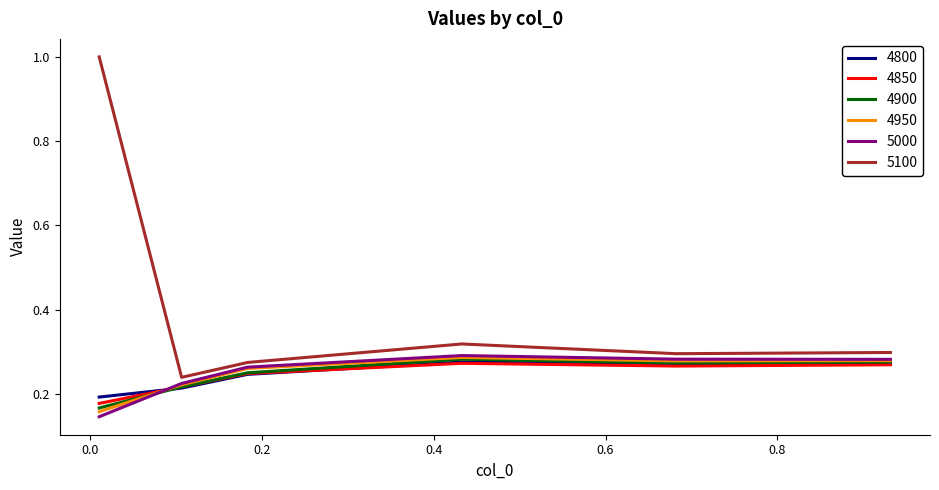

Which series has the widest spread of values?

5100